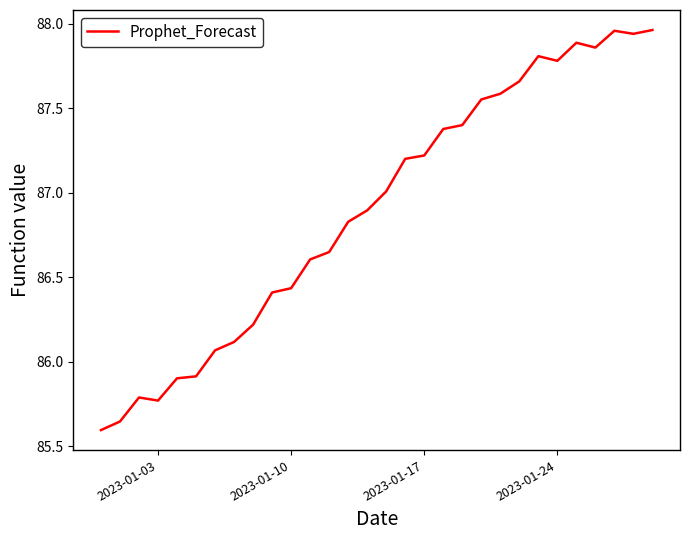

What is the difference between the maximum and minimum values?

2.4